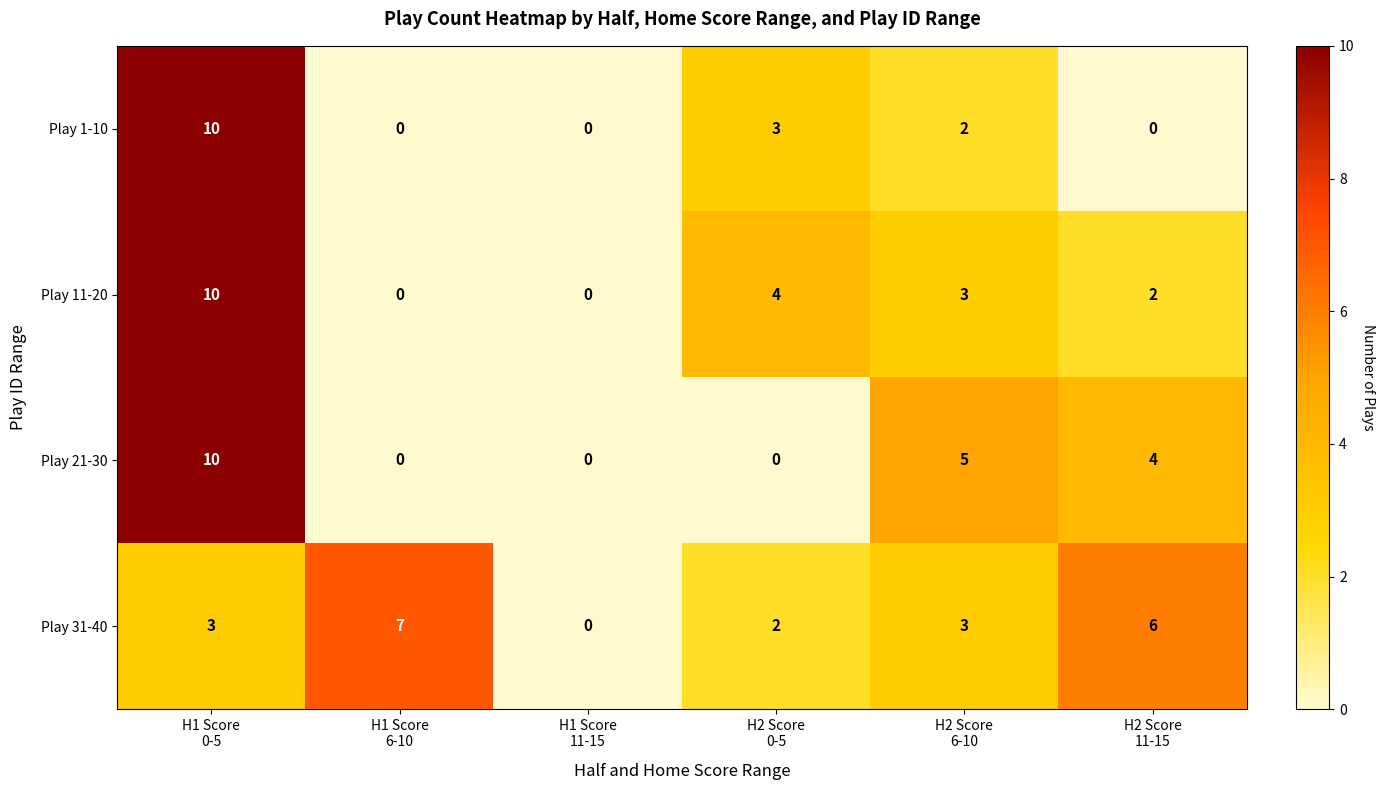

At how many categories does at least one series exceed 2?

5